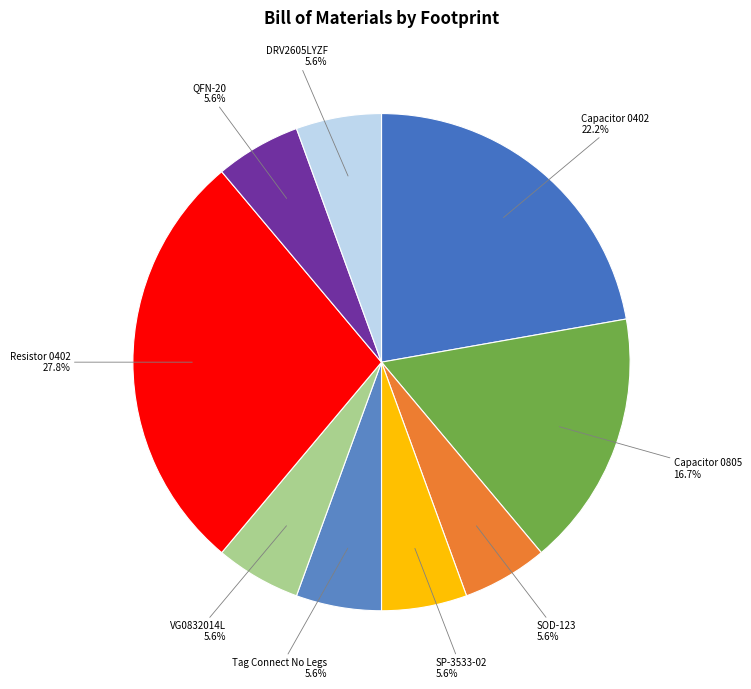

To the nearest percent, what is the difference between the largest and smallest slice percentages?

22%